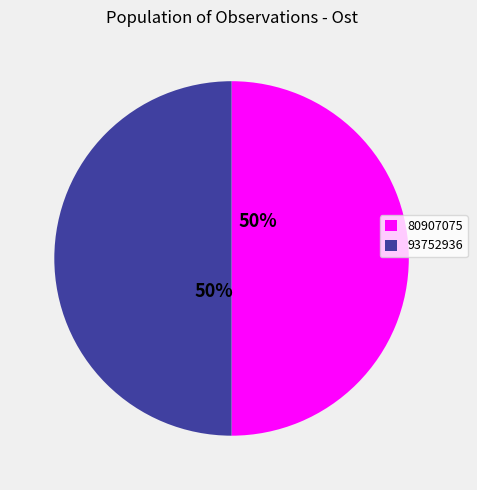

To the nearest percent, what is the combined percentage of 93752936 and 80907075?

100%